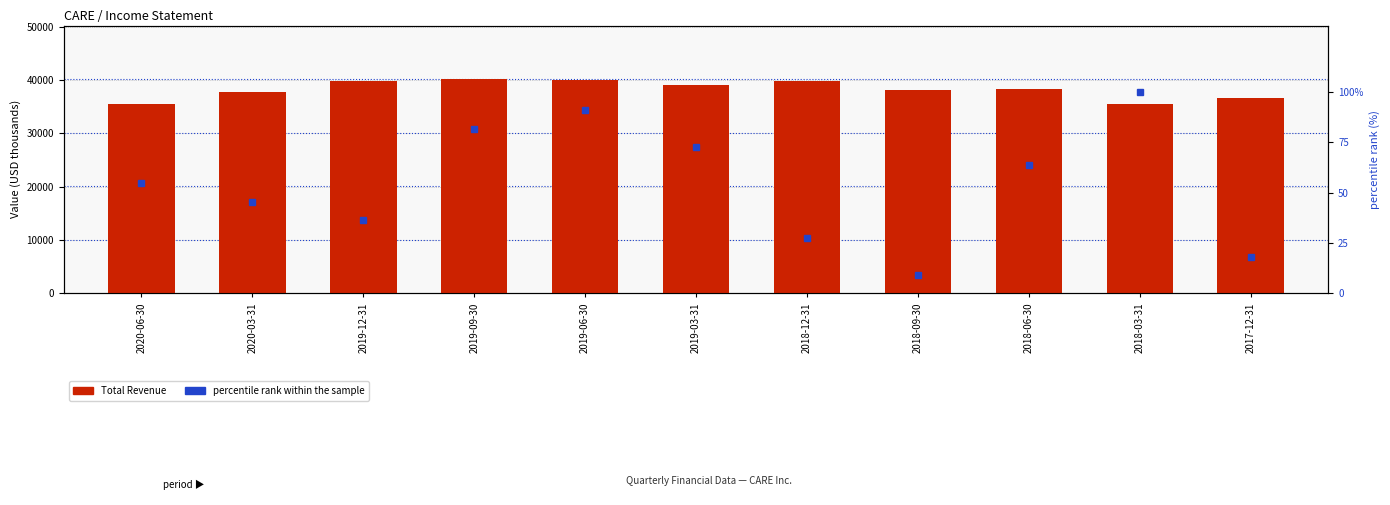

True or false: percentile rank within the sample has a value of 24.9 at 2019-12-31.

False